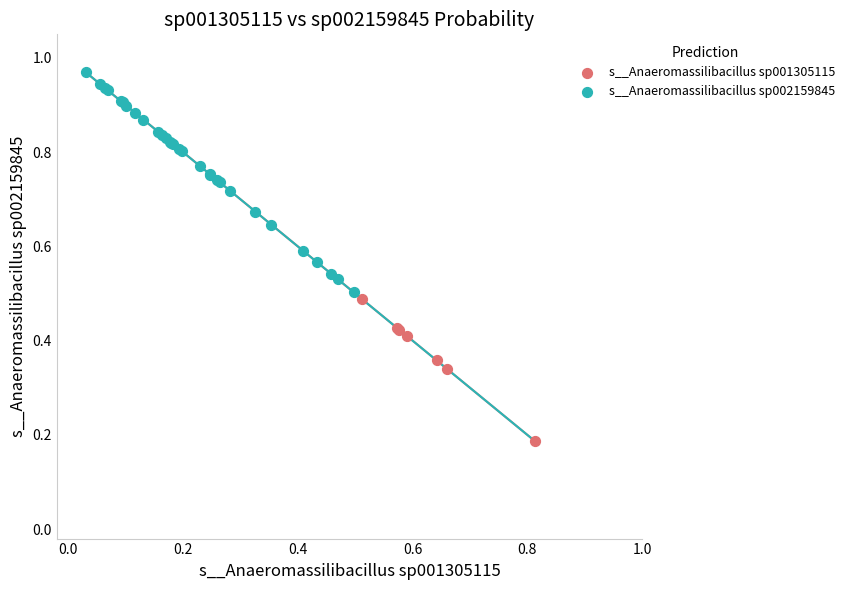

Which series reaches the minimum Y coordinate?

s__Anaeromassilibacillus sp001305115